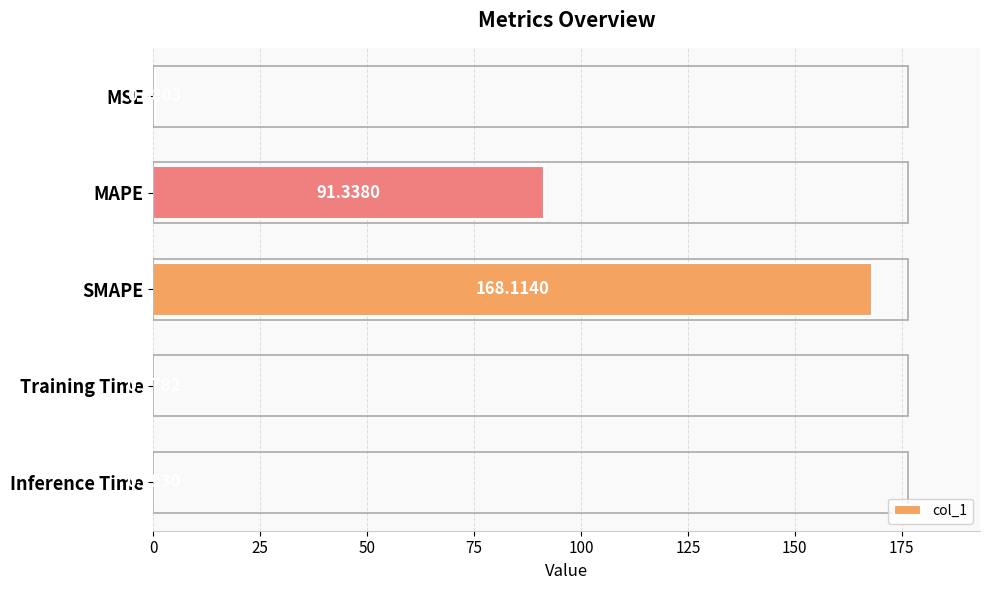

Which category has the highest value across all series?

SMAPE